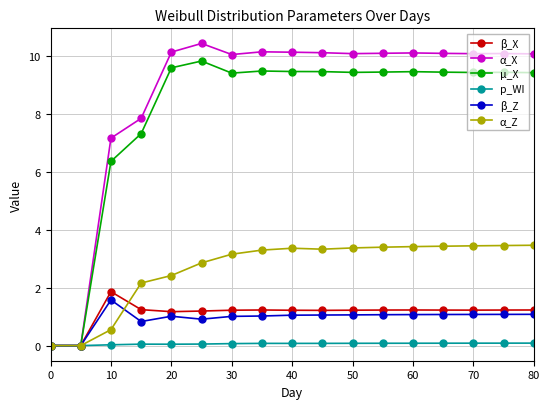

What is the value of the α_Z point at the 4th from the left?

2.2